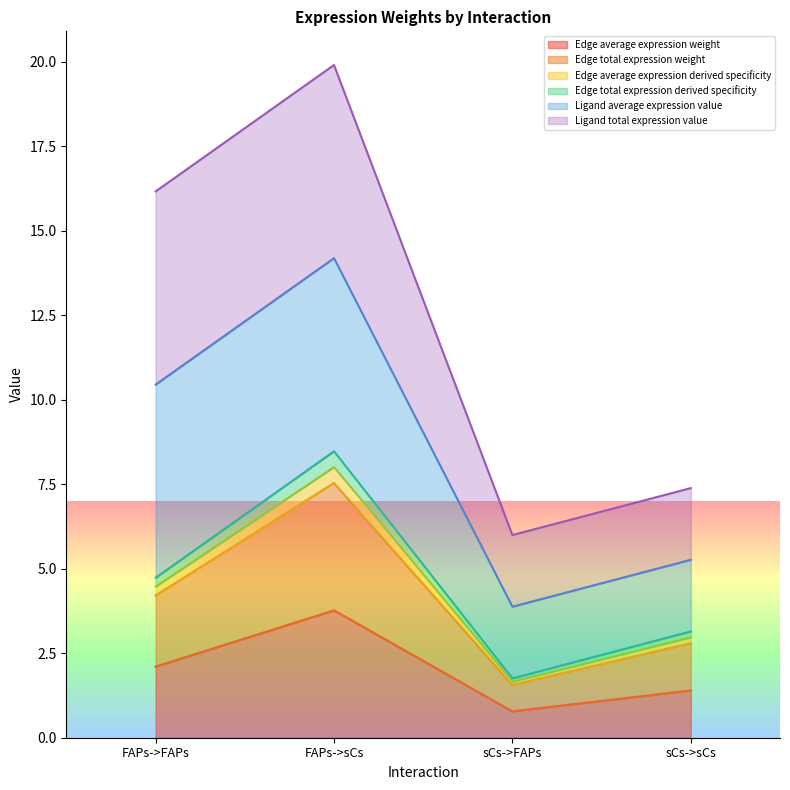

What is the difference between the Edge average expression weight values at FAPs->FAPs and FAPs->sCs?

1.7